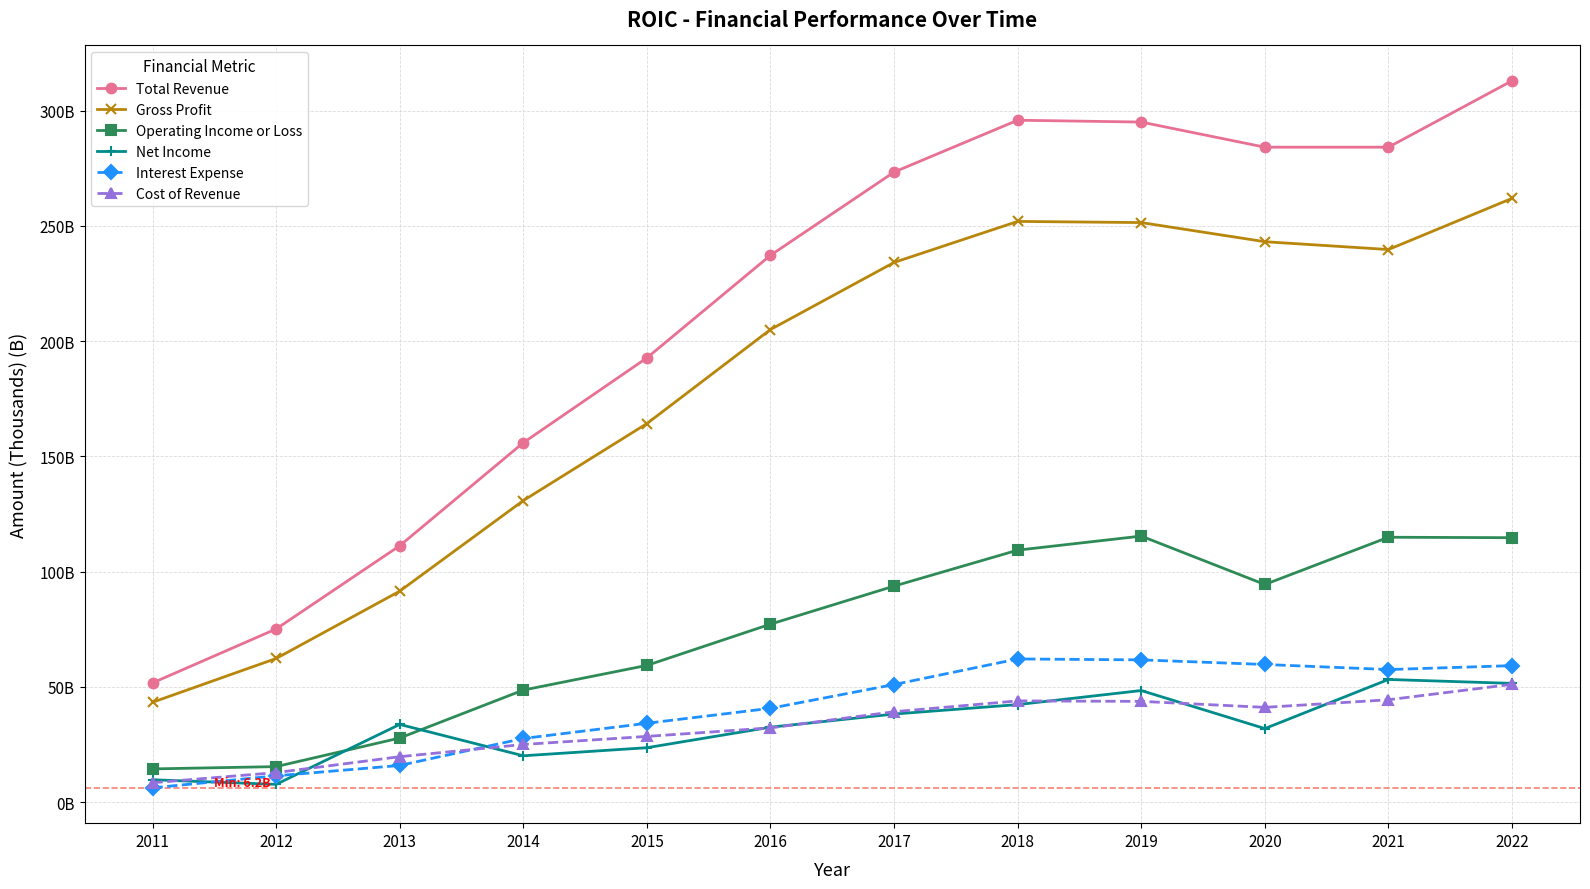

What are all the series names shown in the legend?

Total Revenue, Gross Profit, Operating Income or Loss, Net Income, Interest Expense, Cost of Revenue